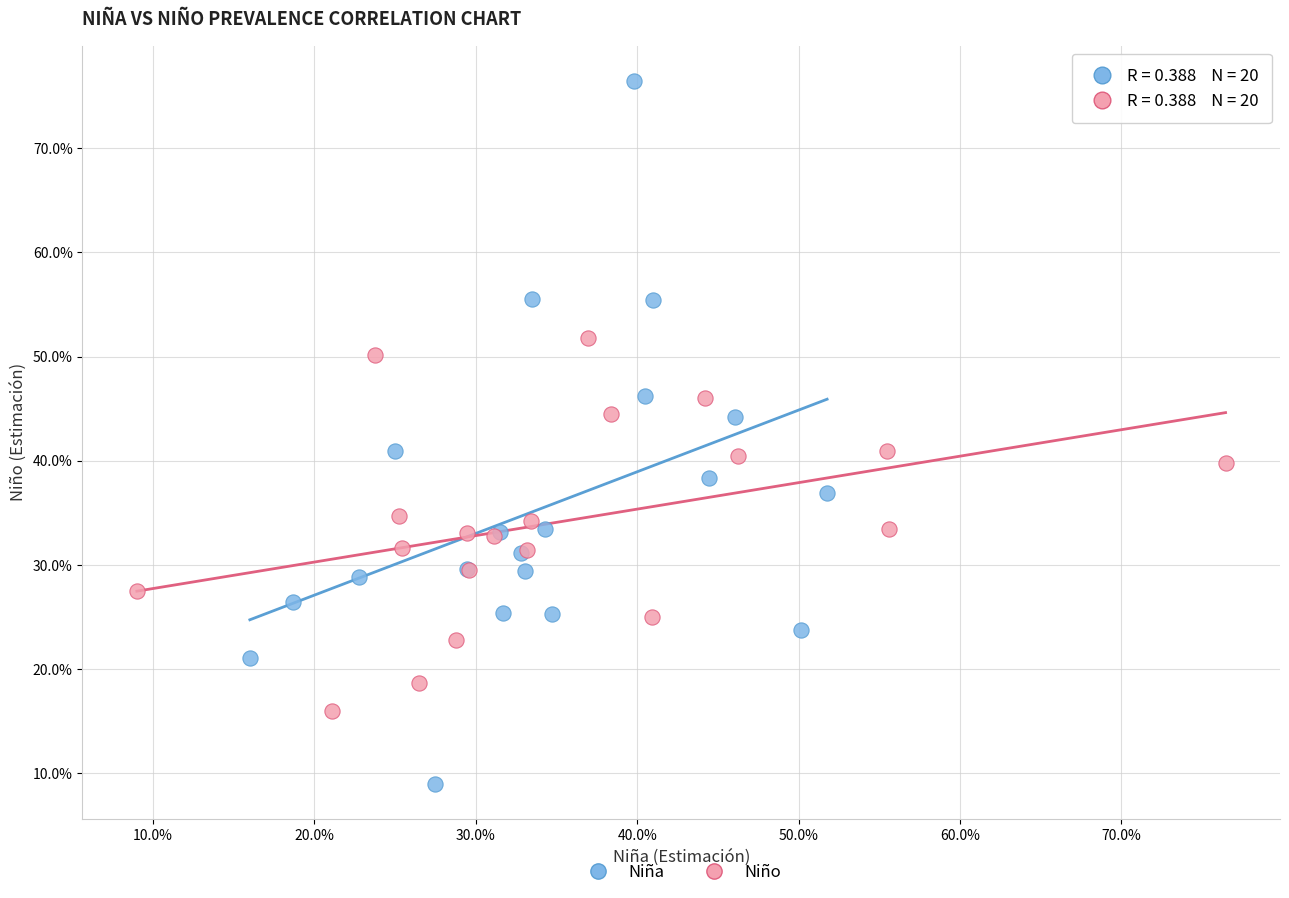

What are all the series names shown in the legend?

Niña, Niño